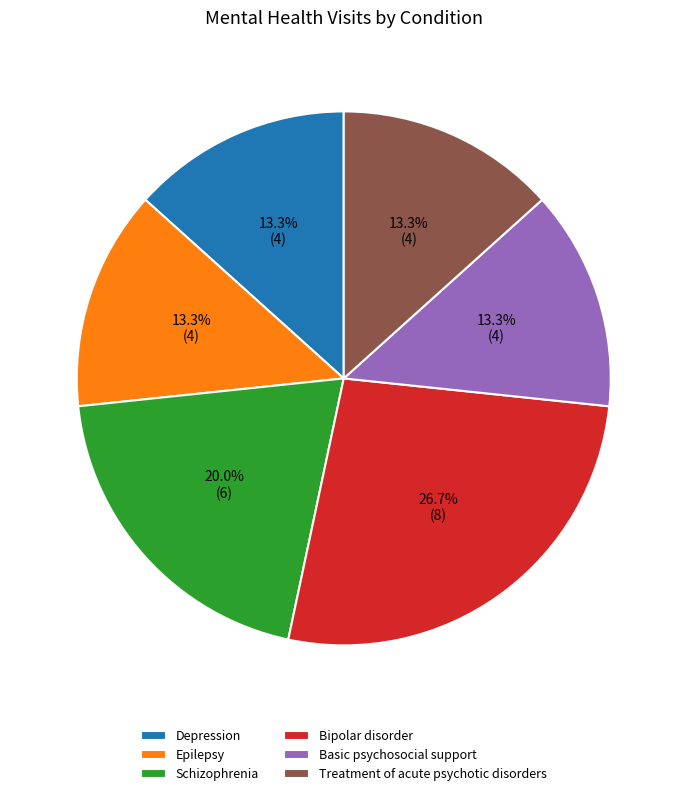

Which slice is the largest?

Bipolar disorder